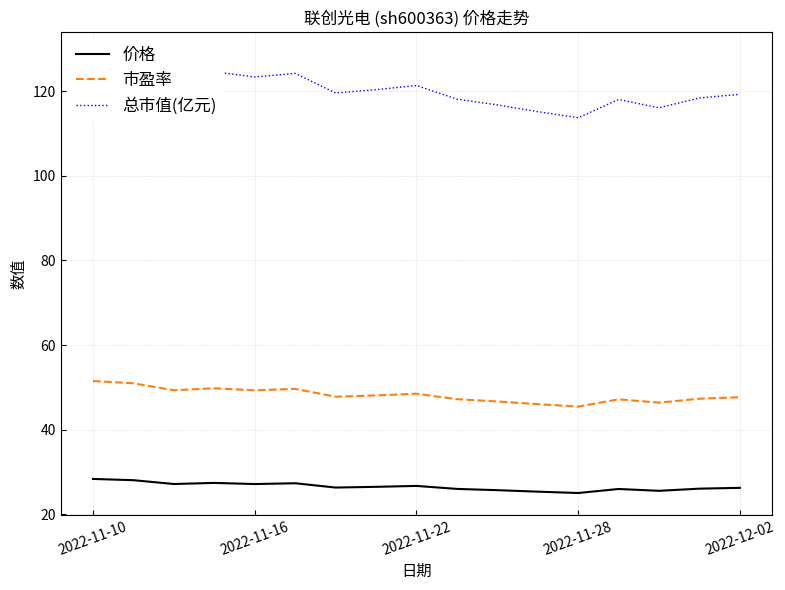

Is it true that 市盈率 equals 25.5 at 2022-11-10?

False